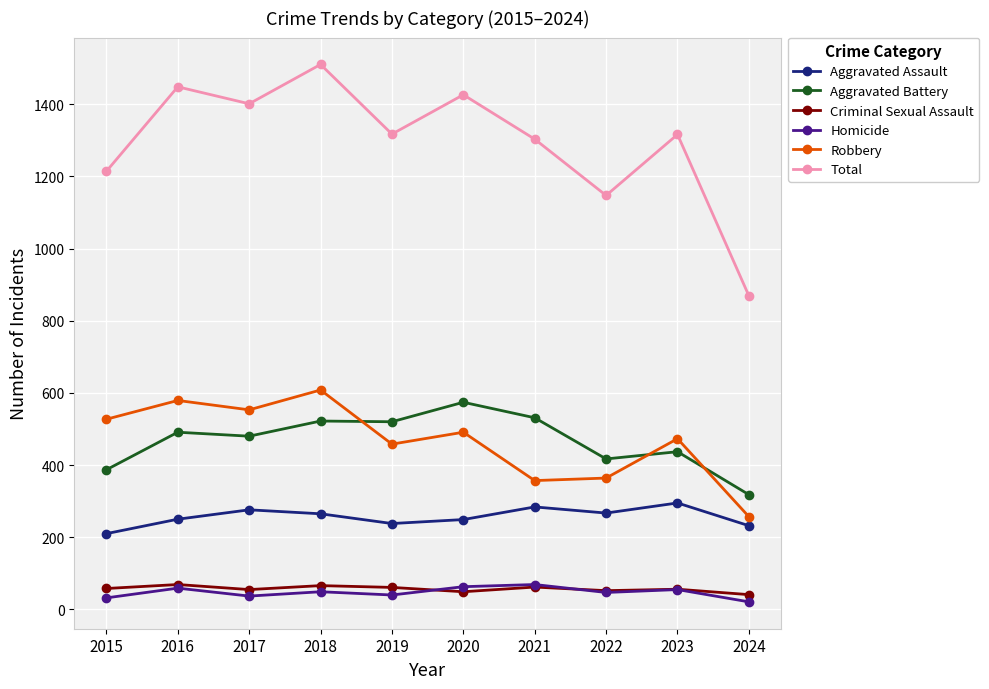

What is the lowest value of the Homicide series?

21